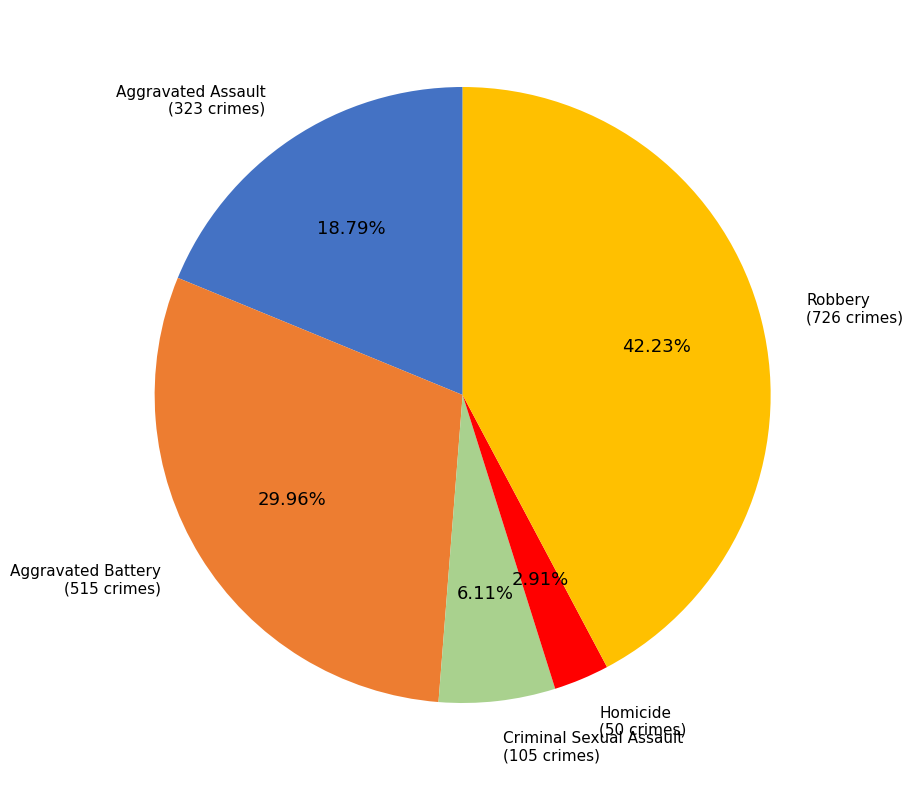

How many slices are in this pie chart?

5